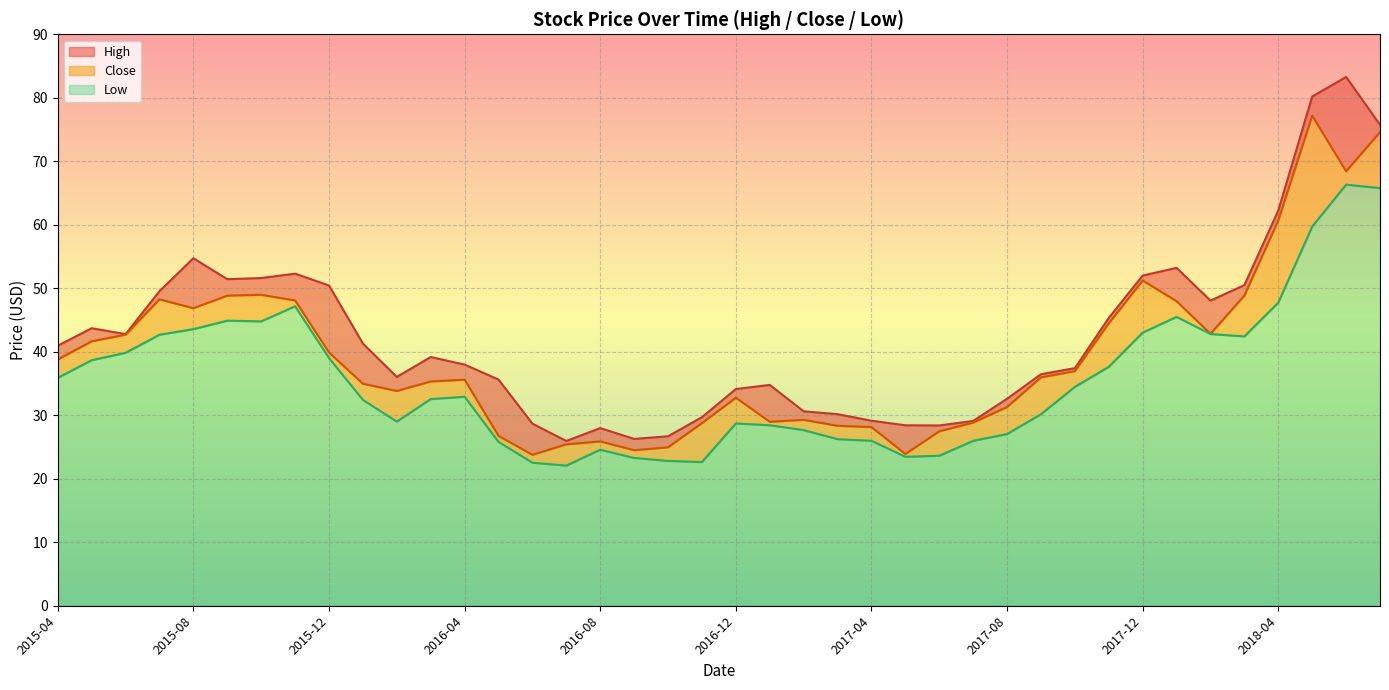

True or false: Low has a value of 65.0 at 2015-12.

False